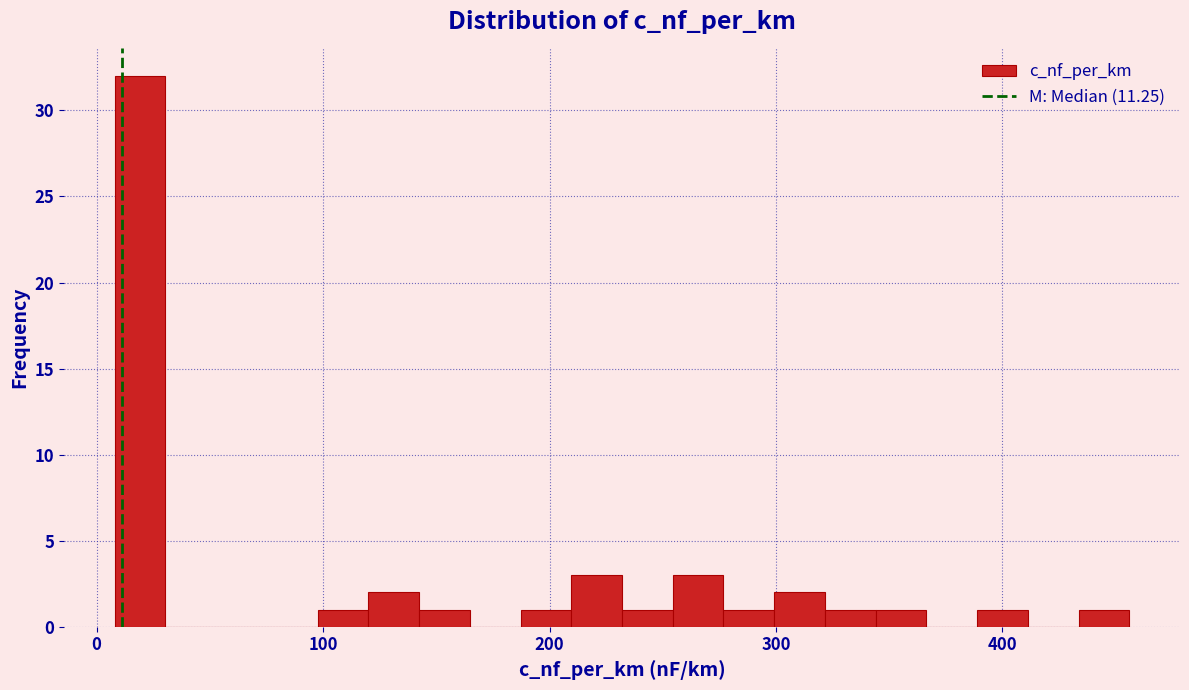

Around what value on the x-axis is the tallest bar? Give the approximate position of its centre, as read against the axis.

20